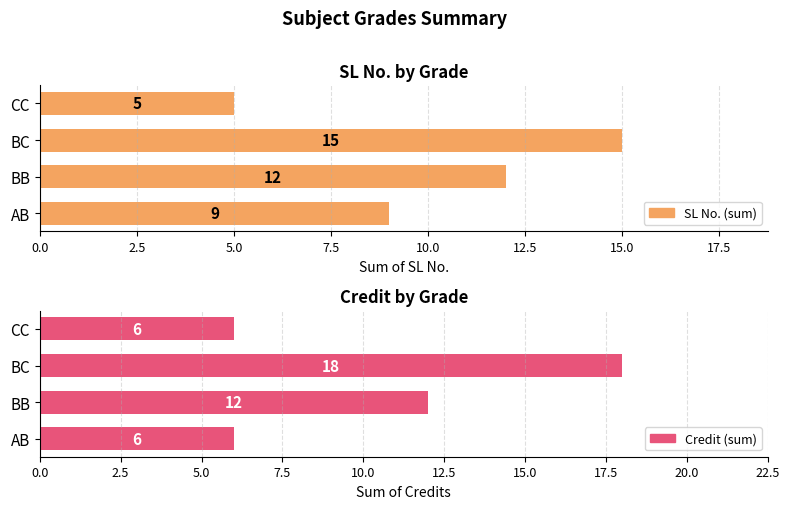

What is the average value of the Credit (sum) series?

10